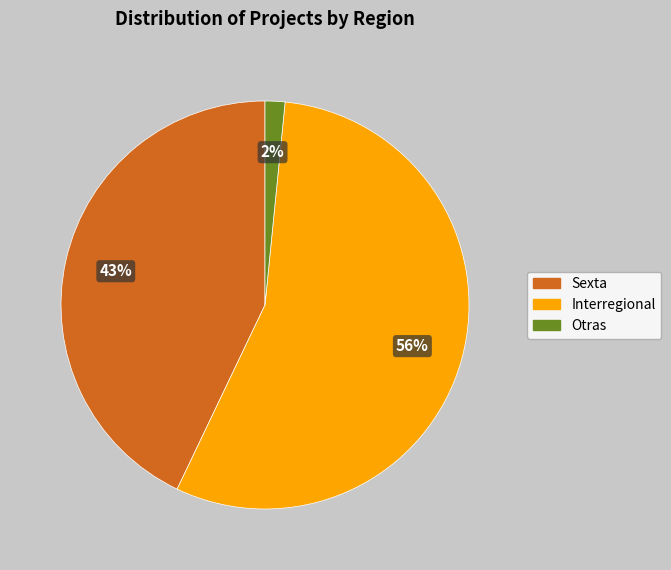

To the nearest percent, what is the combined percentage of Interregional and Otras?

57%